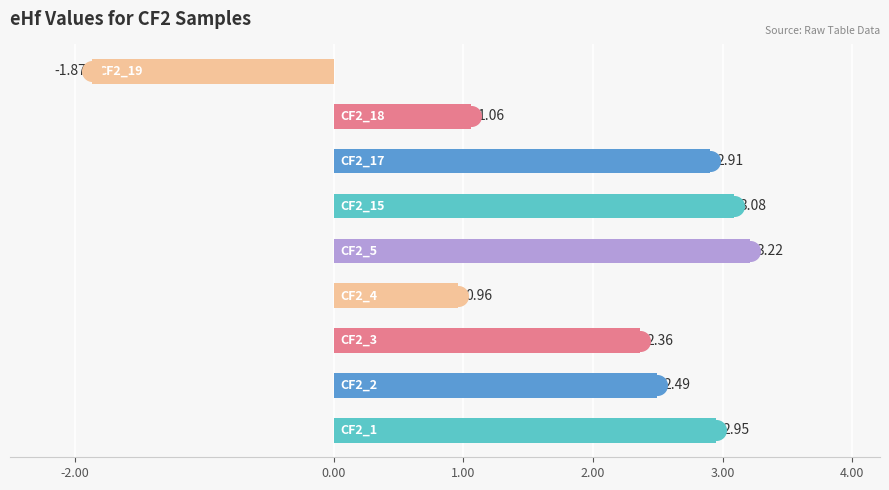

Which has a higher value, 4.00 or 3.00?

3.00